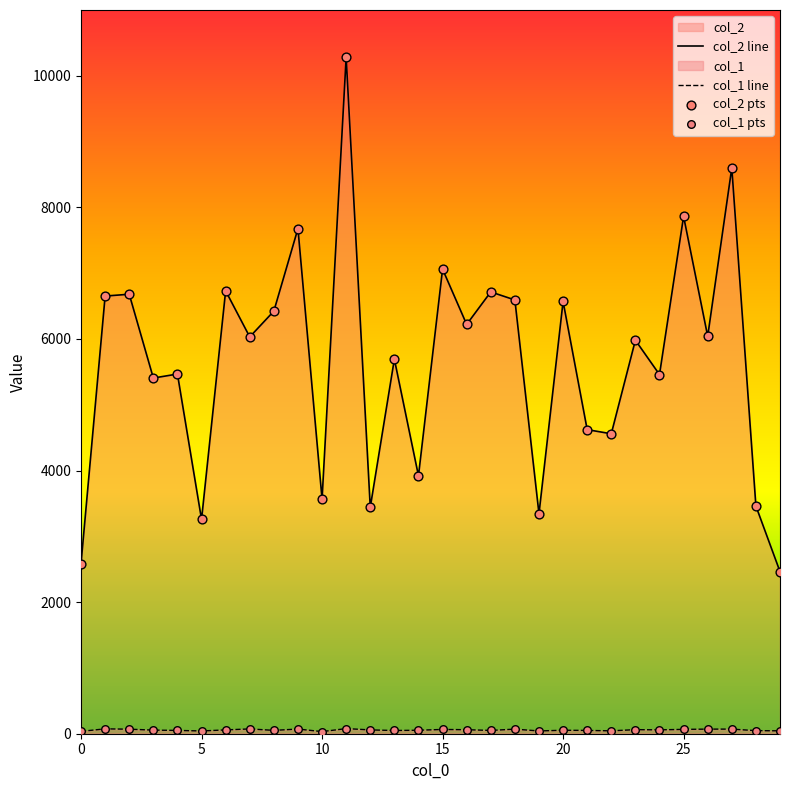

Which series has the largest total across all categories?

col_2 line